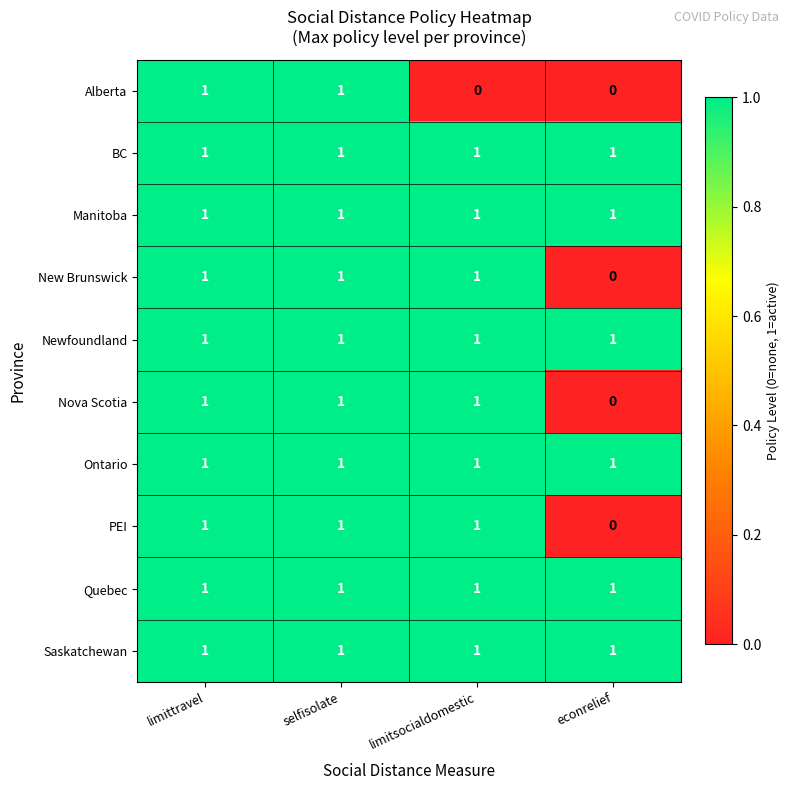

What is the total value across all series at limittravel?

10